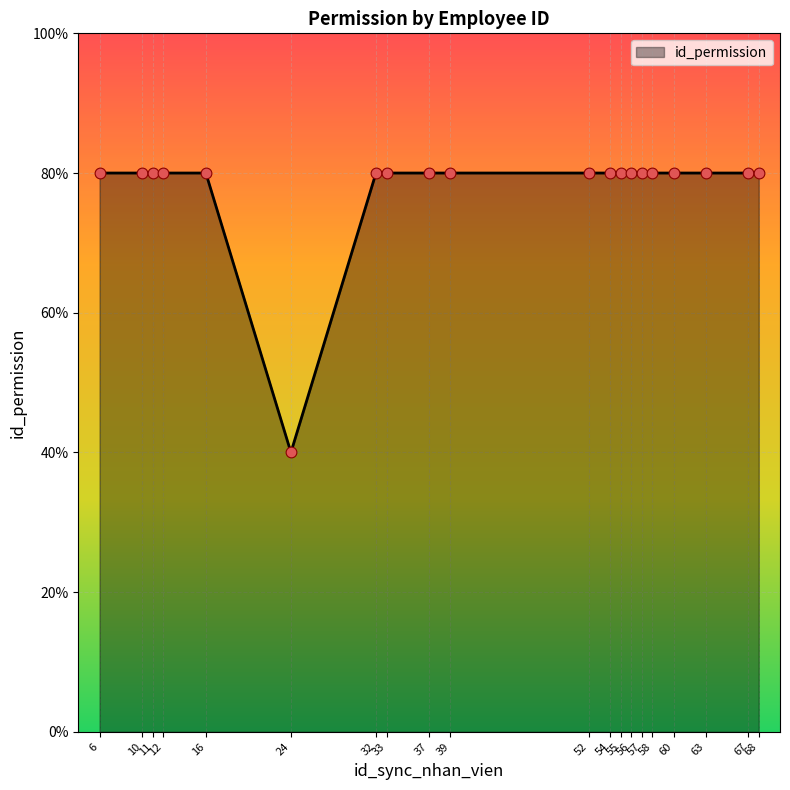

Does the chart have visible grid lines?

Yes